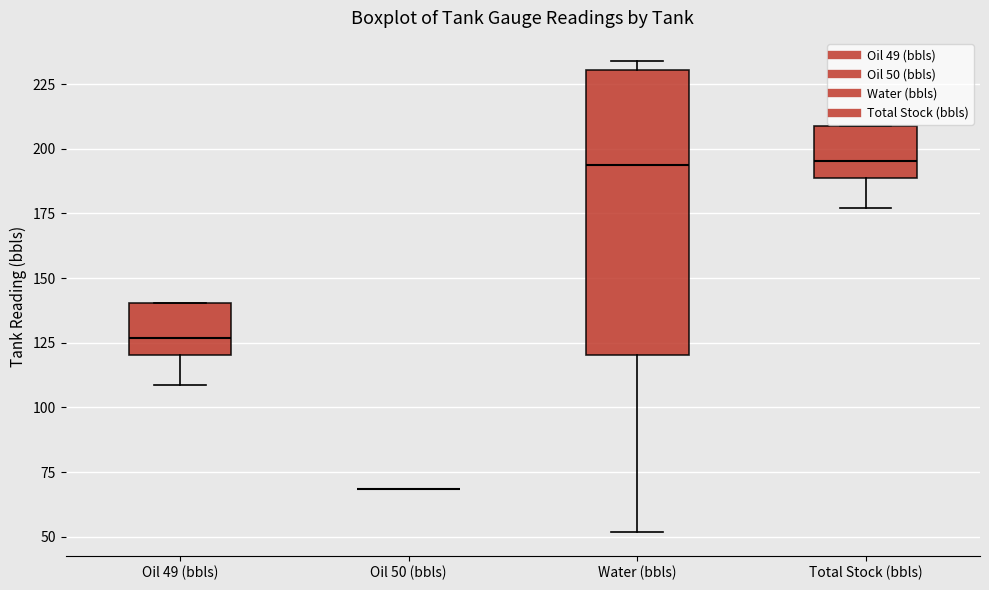

Reading left to right, transcribe this box plot: for each box, give where its median line is, the range the box spans, and where its two whiskers end, as read against the y-axis. The values are not printed on the chart, so give them approximately, as read against the axis.

Oil 49 (bbls): median 125, box 120 to 140, whiskers 110 to 140
Oil 50 (bbls): box collapsed to a line at 70, whiskers 70 to 70
Water (bbls): median 195, box 120 to 230, whiskers 50 to 235
Total Stock (bbls): median 195, box 190 to 210, whiskers 175 to 210